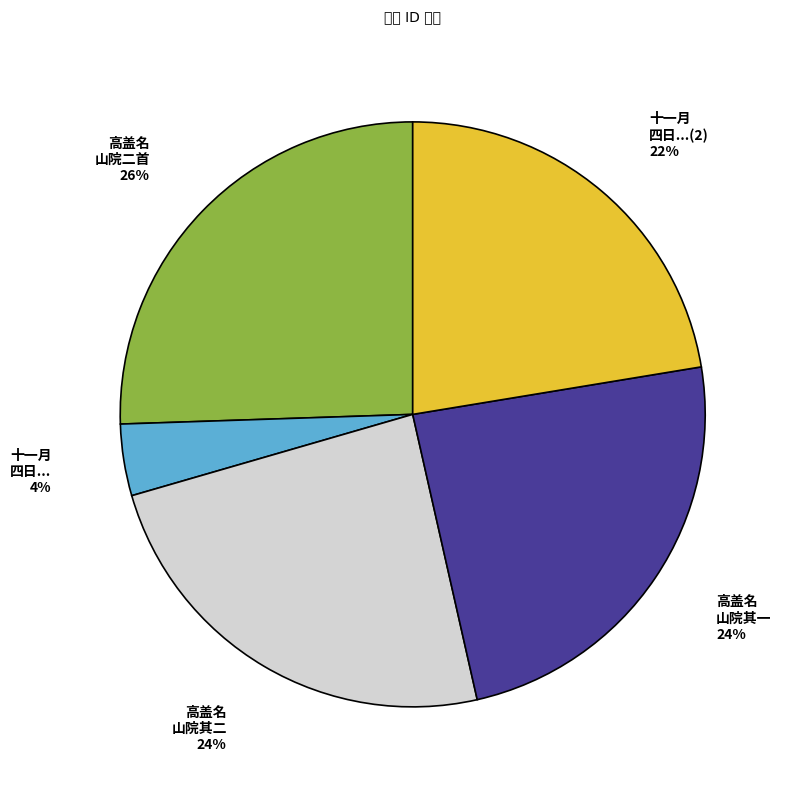

Is there any slice that represents more than half of the pie?

No